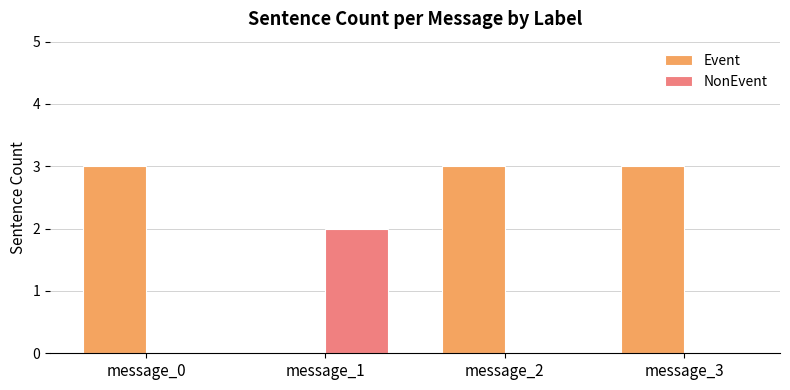

How many distinct data groups are displayed?

2